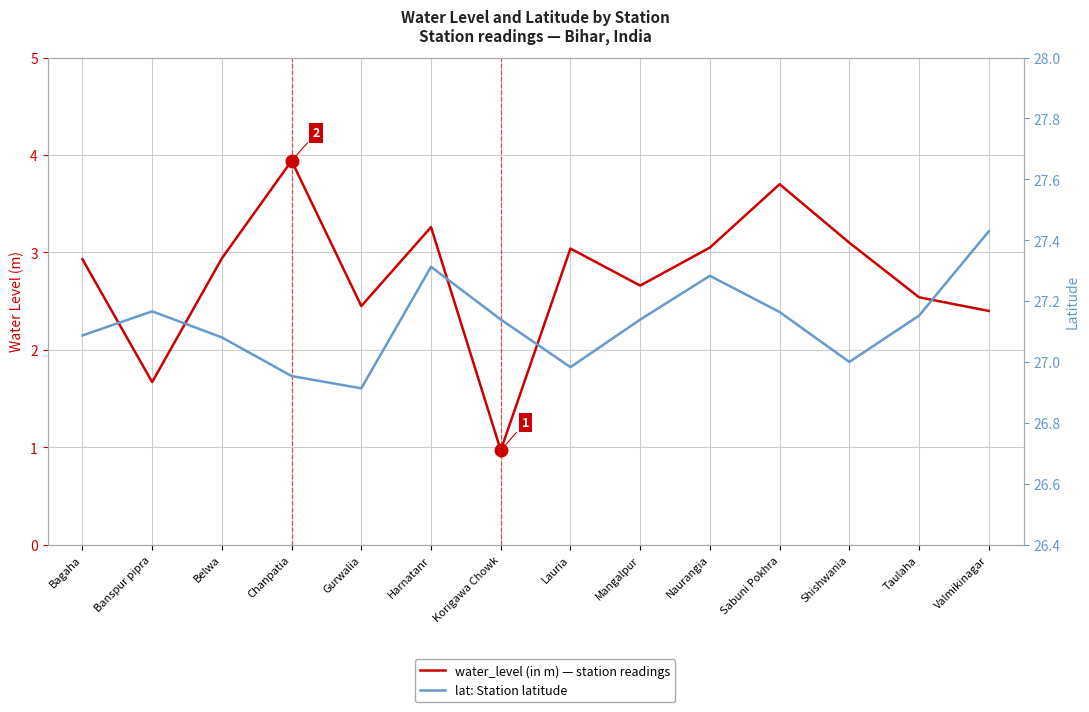

Between Banspur pipra and Sabuni Pokhra, which series saw the biggest shift?

water_level (in m)